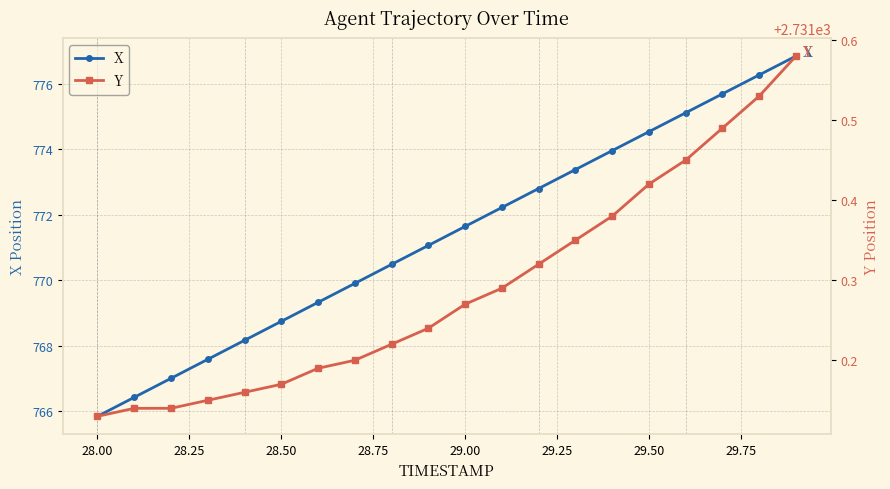

True or false: X has more than 0 points higher than both neighbors.

False